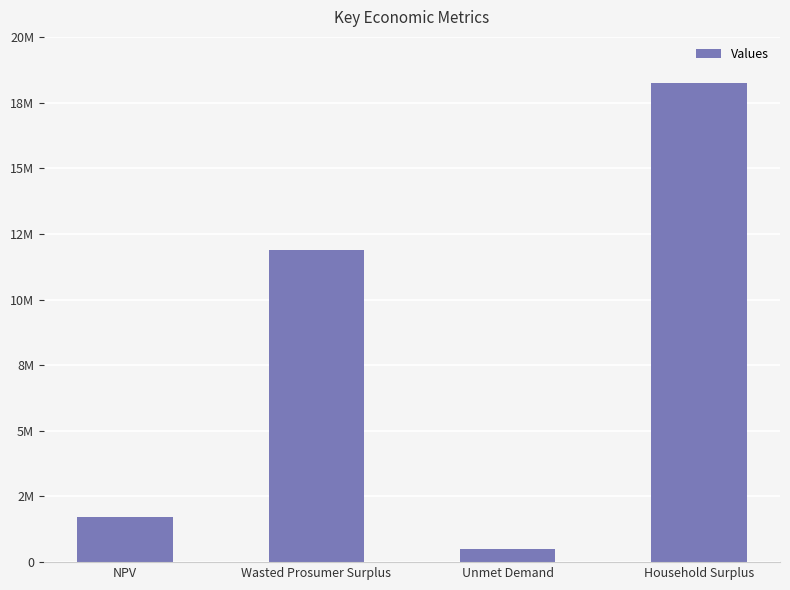

True or false: the data shows 11881280.0 at Wasted Prosumer Surplus.

True